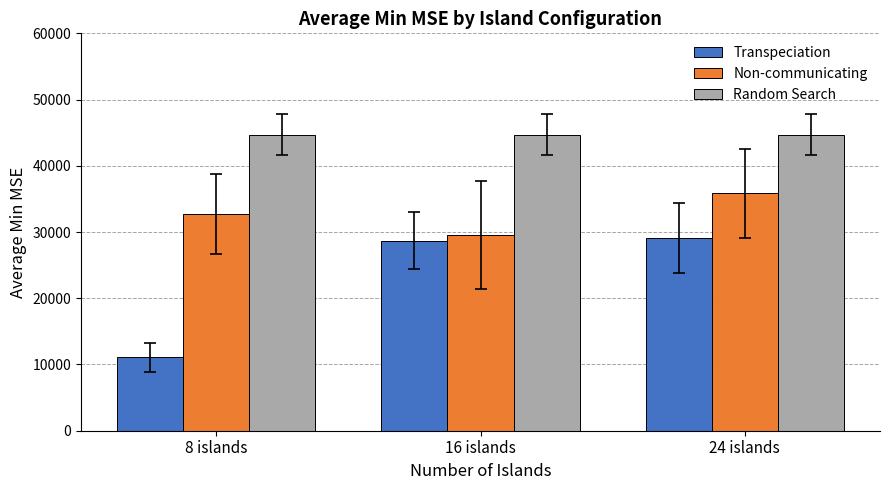

What is the minimum value for Non-communicating?

29543.9